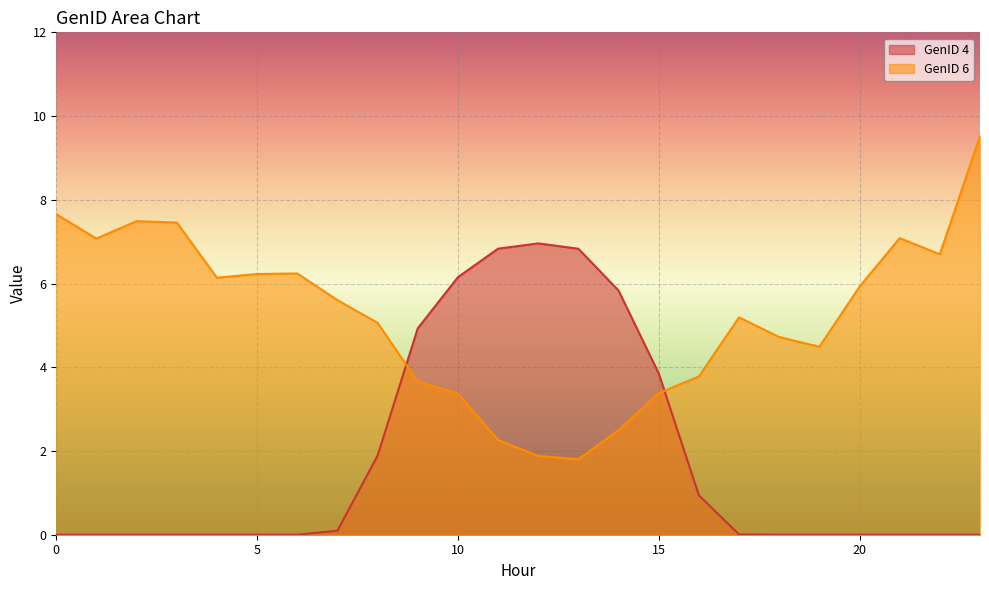

After their last crossing, which series has the higher values: GenID 4 or GenID 6?

GenID 6